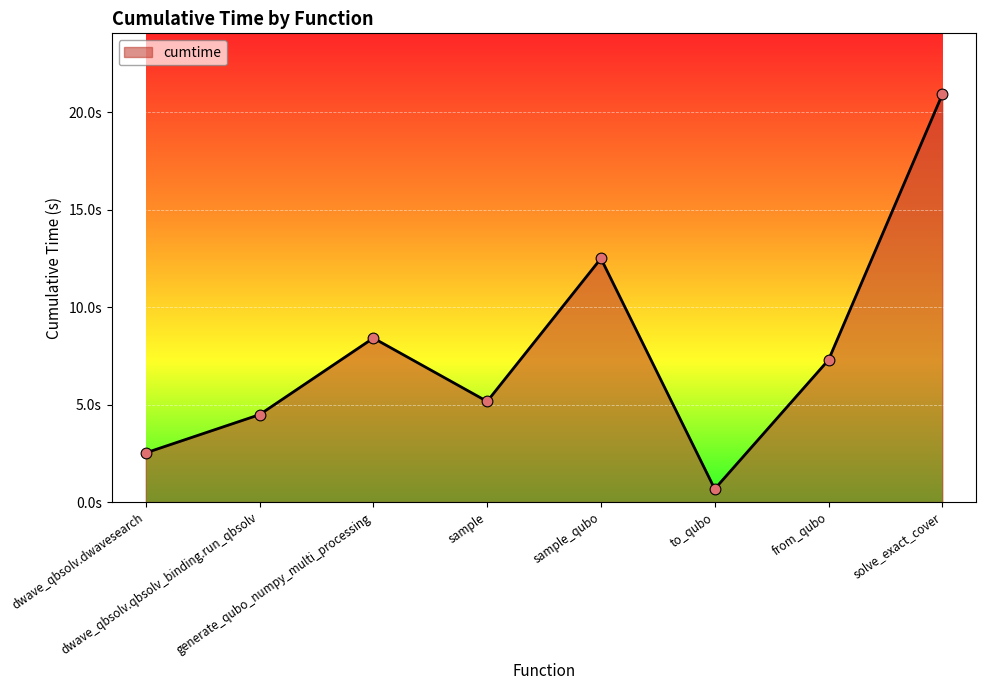

Approximately how many times larger is the value at sample_qubo compared to dwave_qbsolv.dwavesearch?

5.0